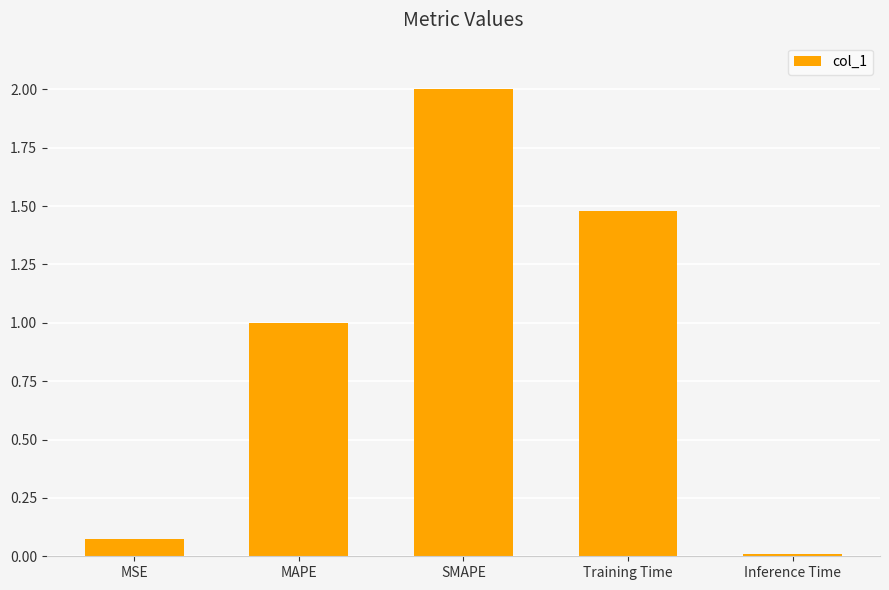

The chart shows a value of 0.0 at Inference Time. True or false?

True